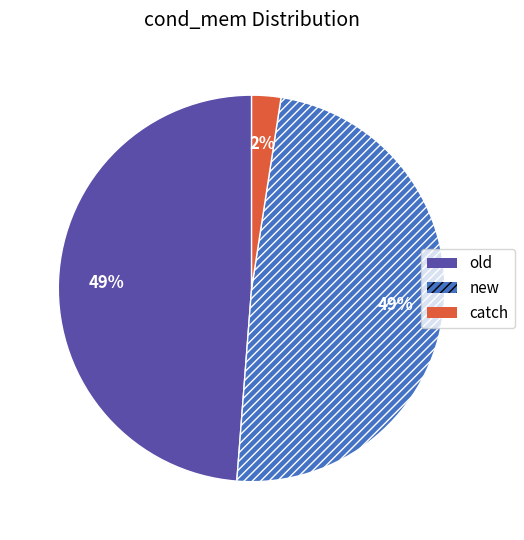

Between catch and old, which is larger?

old